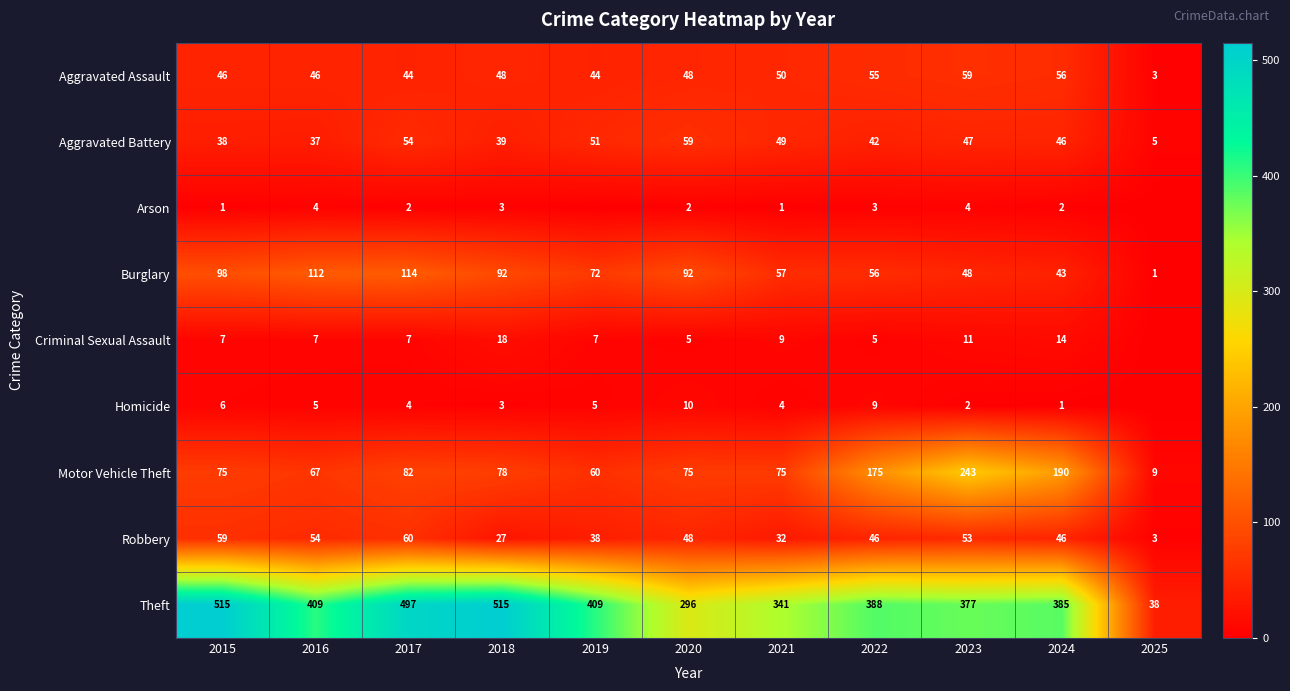

How many categories are shown in the chart?

11